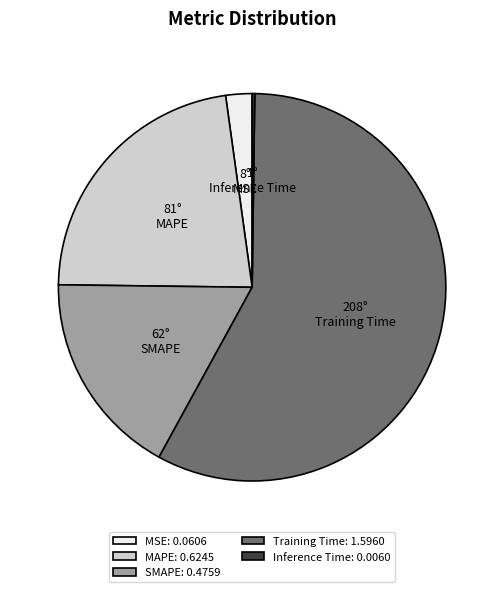

Does MSE: 0.0606 account for over 50% of the chart?

No